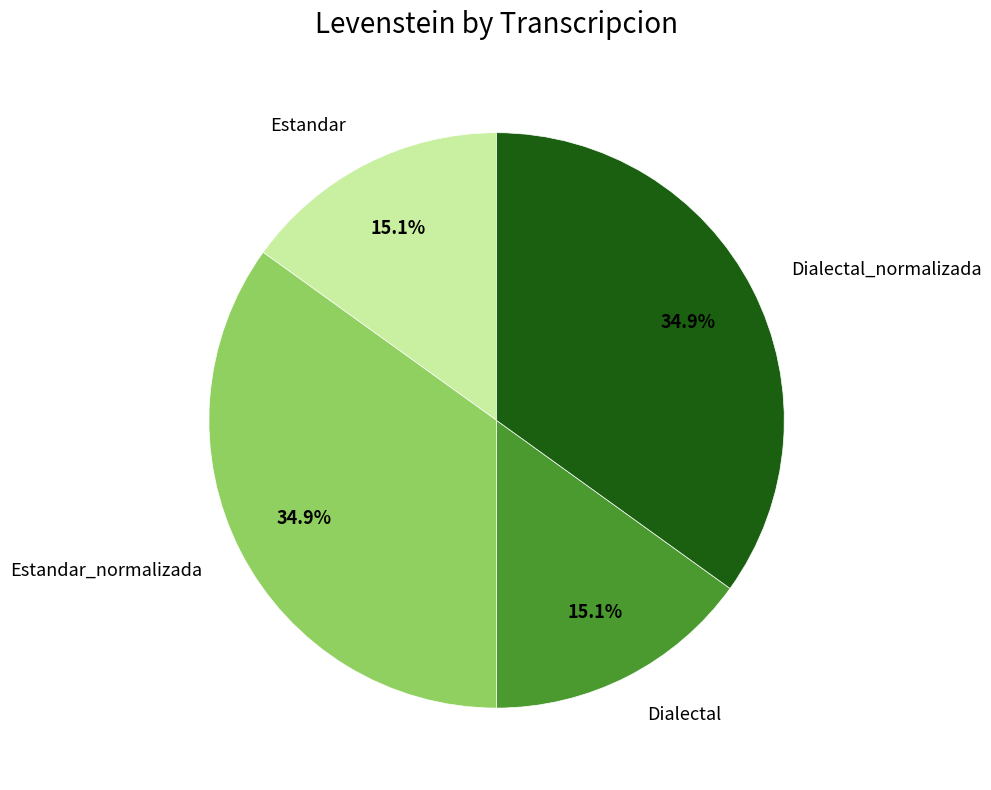

Approximately how many times larger is the value at Dialectal_normalizada compared to Dialectal?

2.3